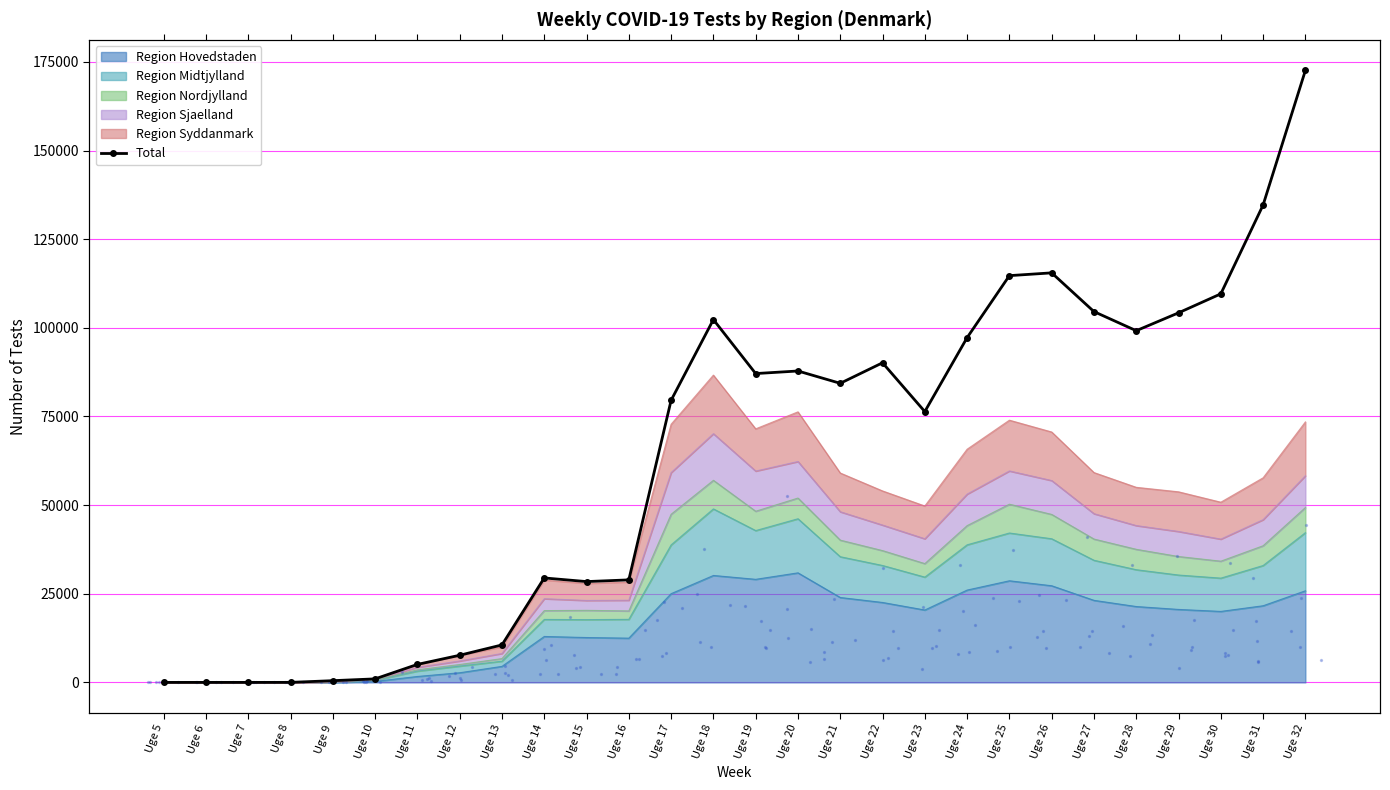

What is the change in value from Uge 12 to Uge 14?

+21805